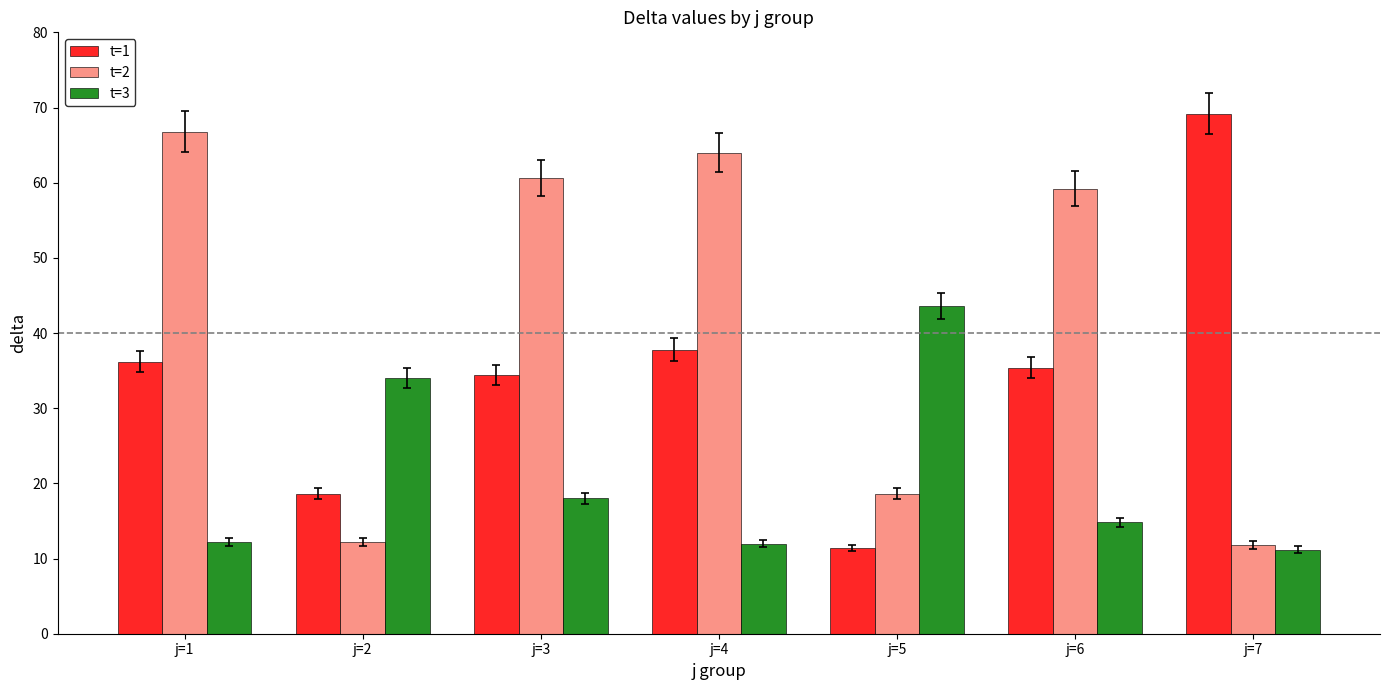

What is the minimum value for t=3?

11.2